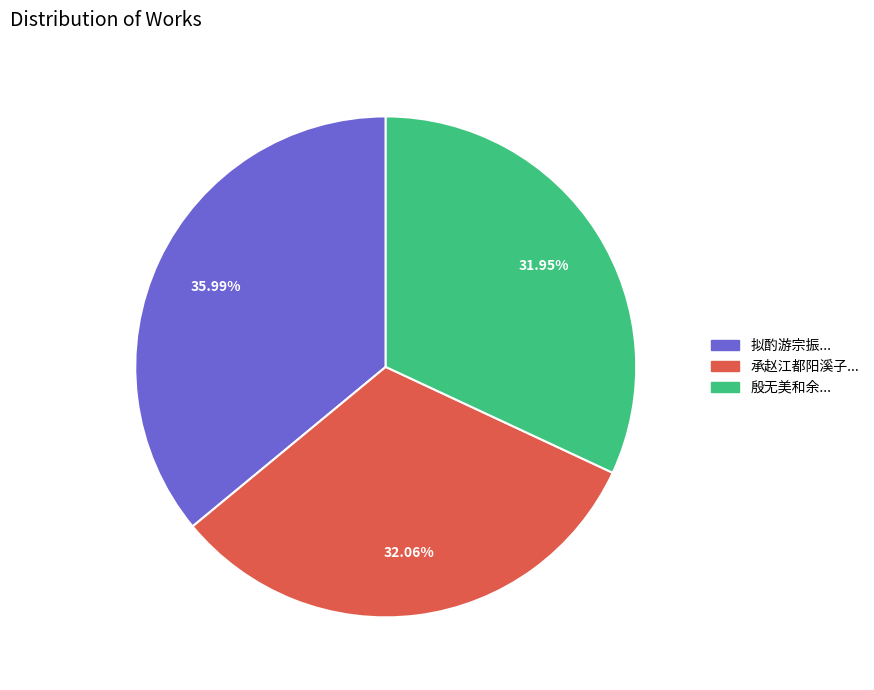

Is there a majority slice in this chart?

No